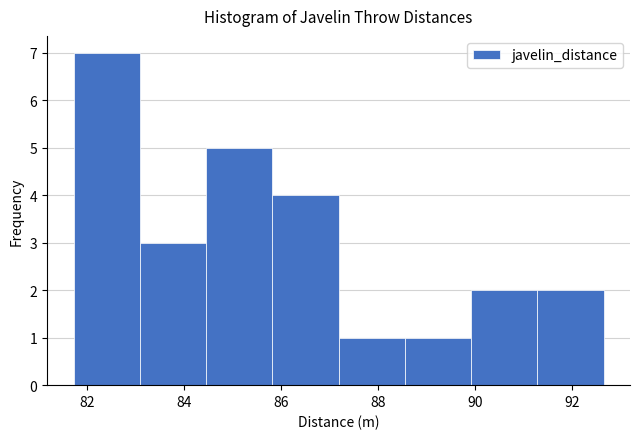

What is the height of the bar covering 83.0 to 84.4 on the x-axis? Neither the bar edges nor the heights are printed on the chart, so give them approximately, as read against the axes.

3